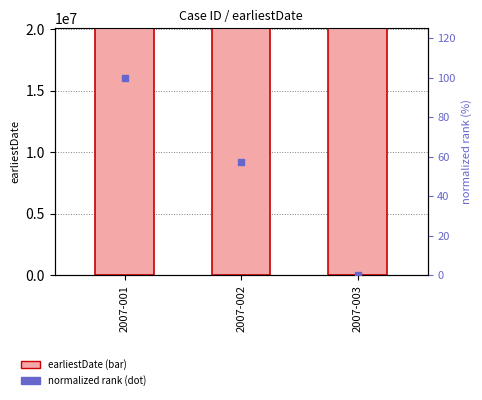

At how many categories does at least one series exceed 2908956?

3